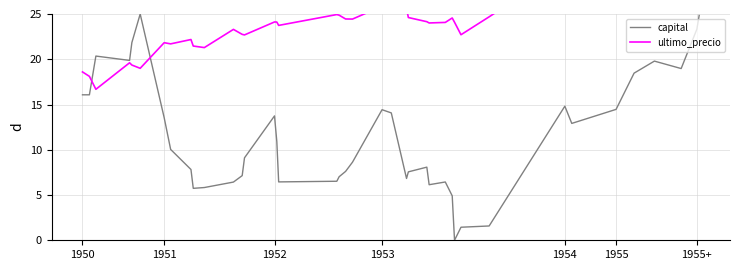

List the series in order of their overall mean, lowest first.

capital, ultimo_precio